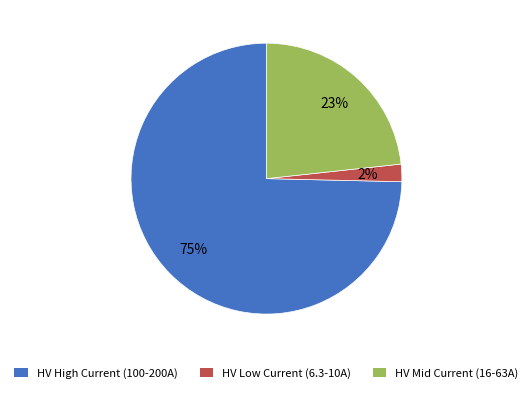

Count the number of slices in the pie.

3